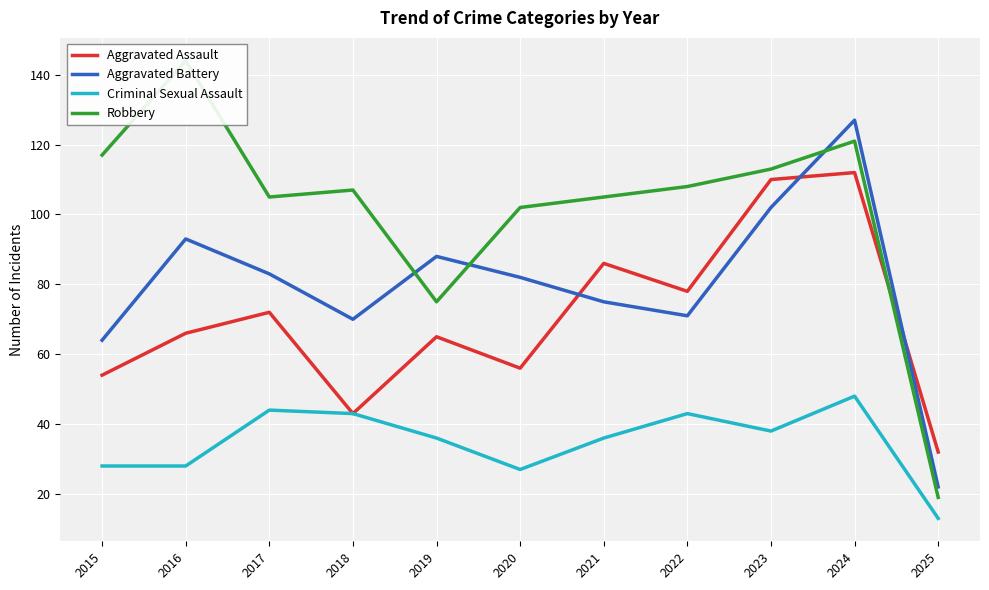

At 2015, list the series in order from smallest to largest.

Criminal Sexual Assault, Aggravated Assault, Aggravated Battery, Robbery